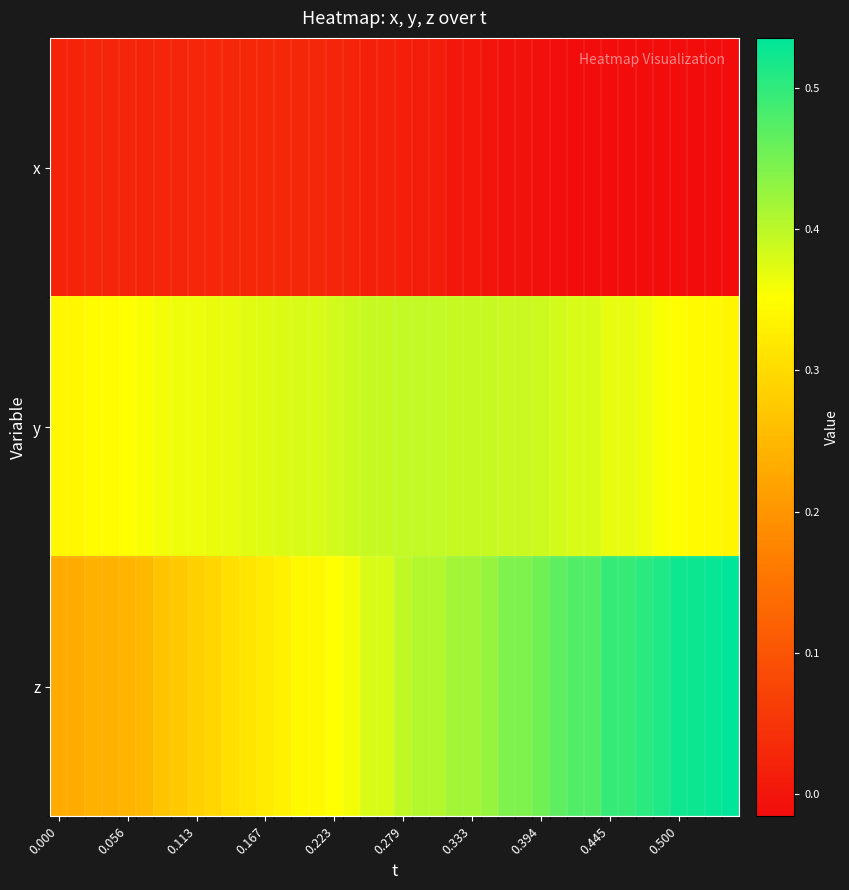

Which series has the widest spread of values?

z